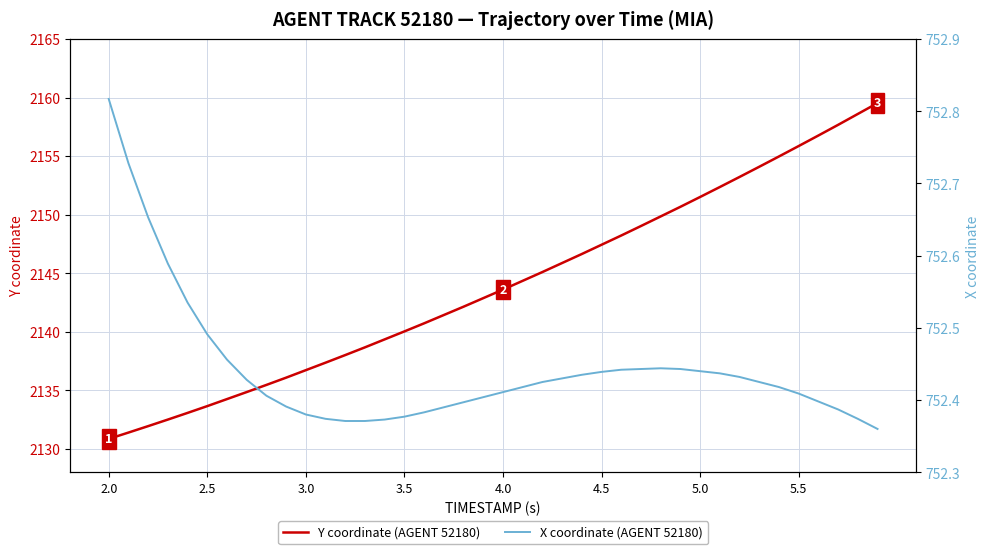

Which series has the largest total across all categories?

Y coordinate (AGENT 52180)